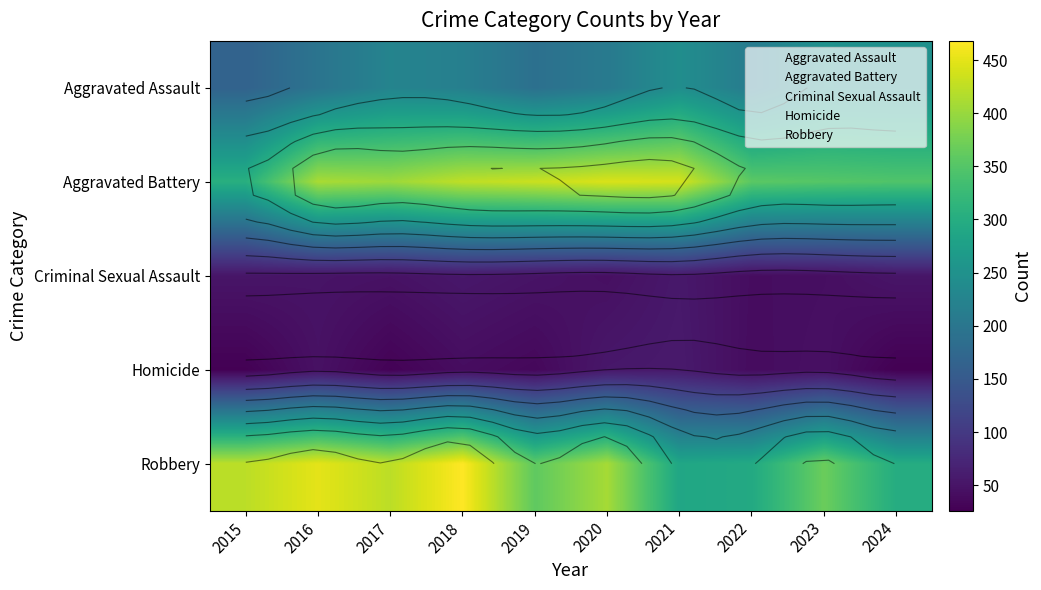

Is the value of Robbery at 2020 greater than the value of Criminal Sexual Assault at 2015?

Yes